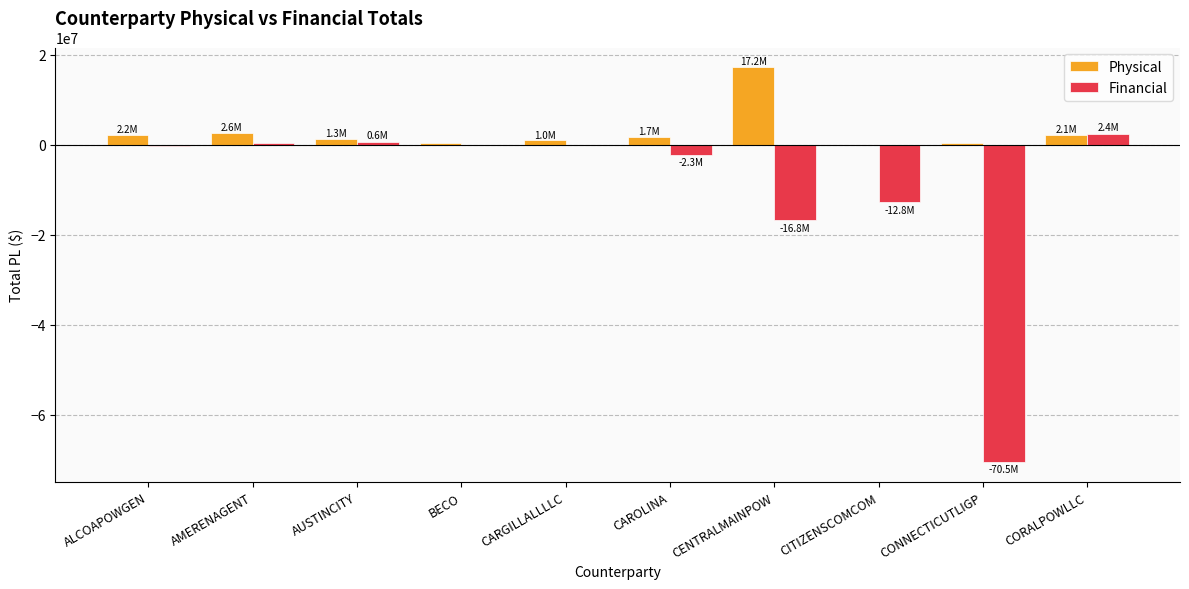

Which category has the highest value in the Financial series?

CORALPOWLLC